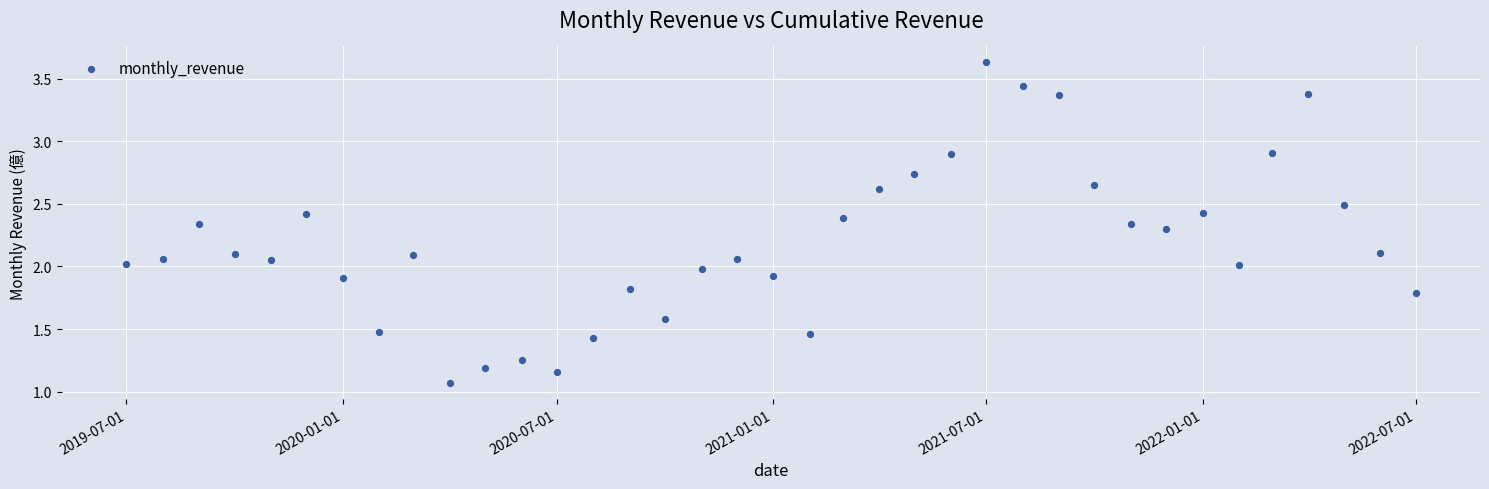

What is the range of X values (max minus min)?

1096.0